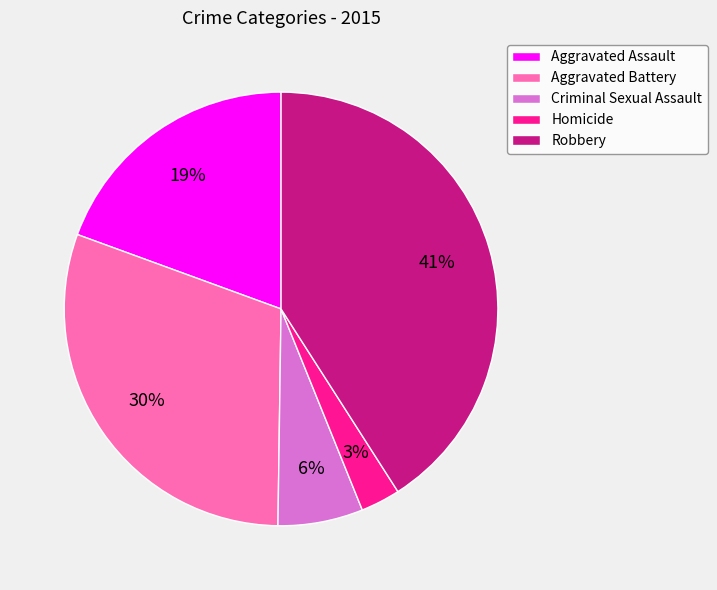

Between Criminal Sexual Assault and Homicide, which is larger?

Criminal Sexual Assault